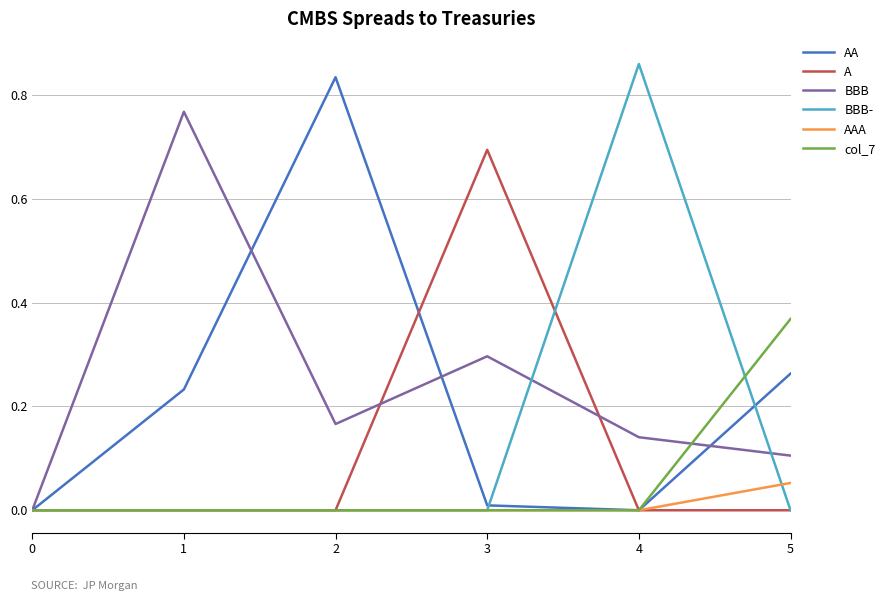

At which category does the chart reach its peak across all series?

4